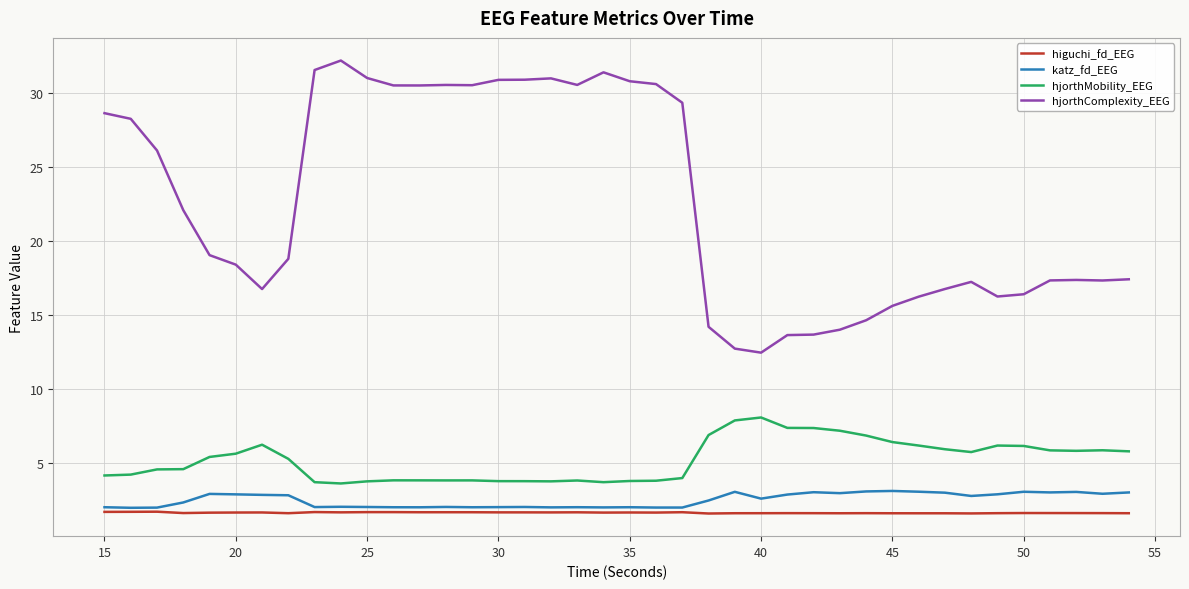

Rank the series by their maximum value, from lowest to highest.

higuchi_fd_EEG, katz_fd_EEG, hjorthMobility_EEG, hjorthComplexity_EEG